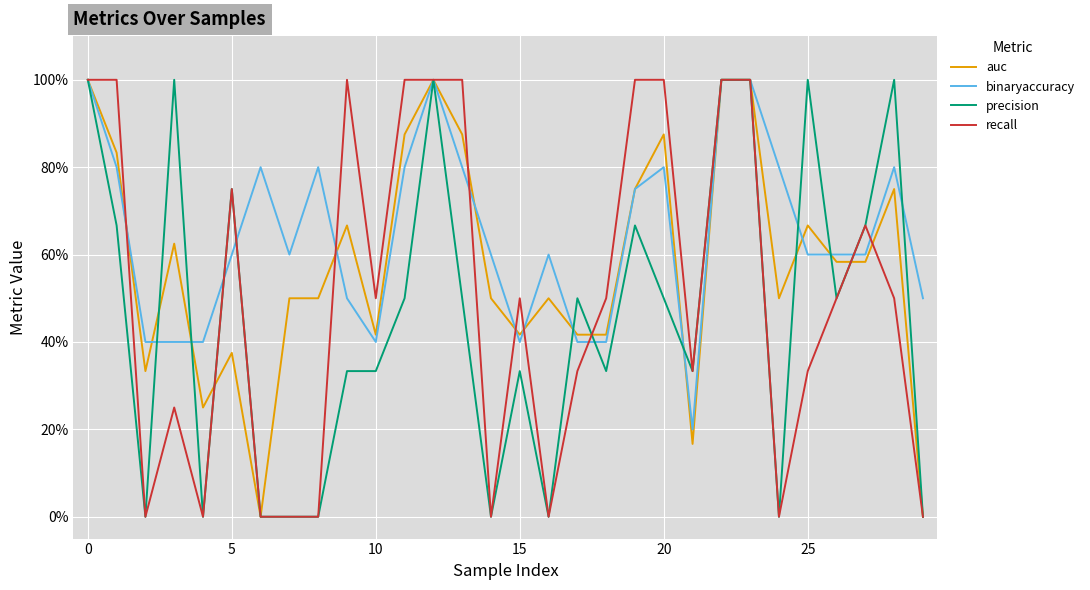

Is this an area chart (filled region under the line)?

No